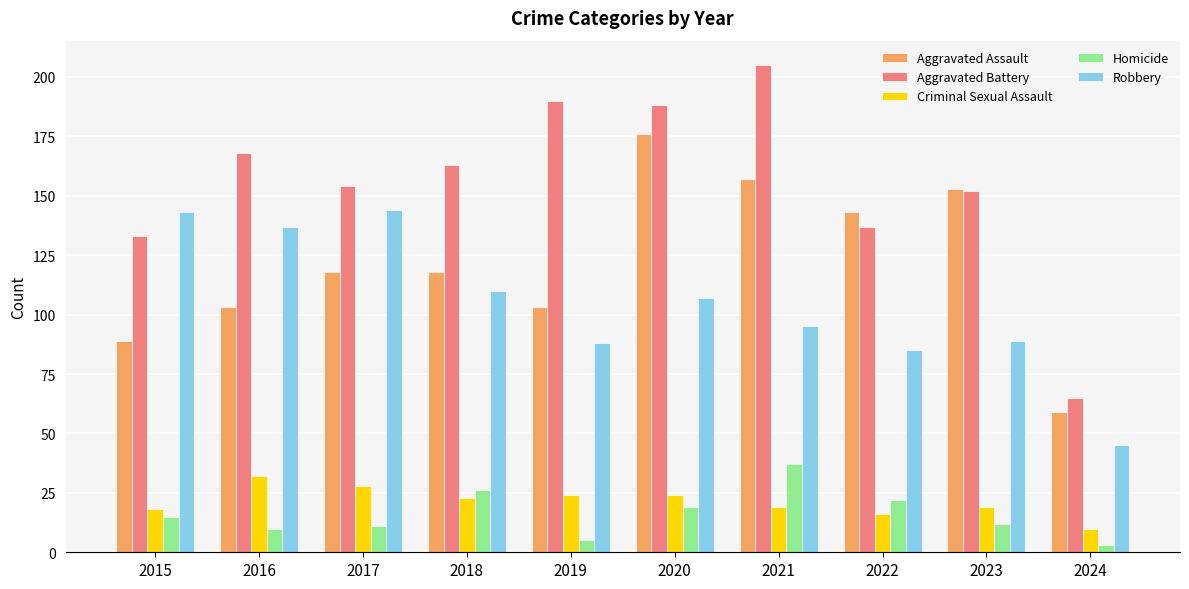

Count the number of categories in the chart.

10